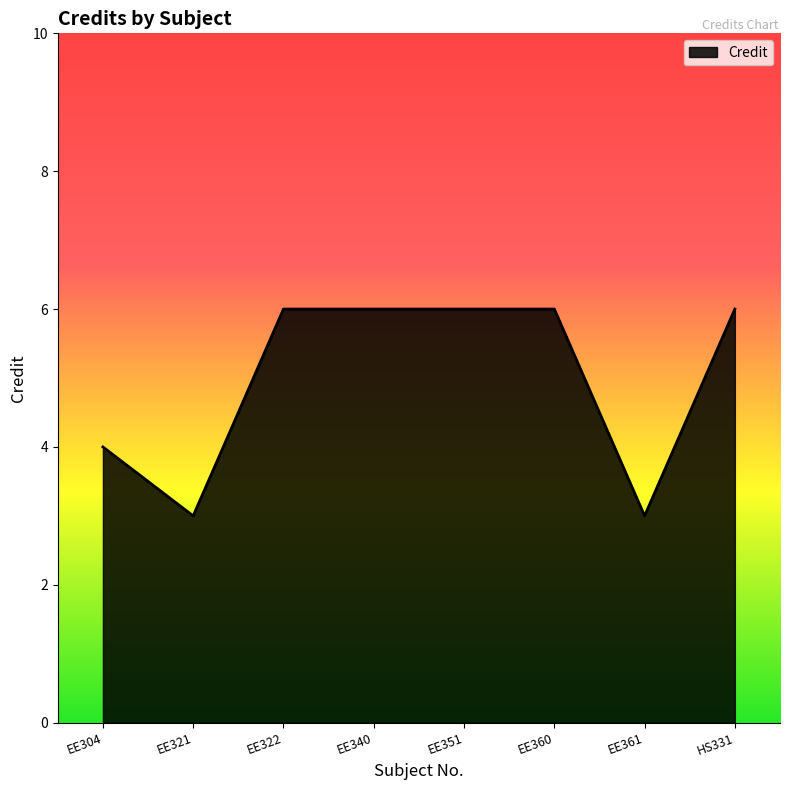

True or false: the data shows 3 at EE361.

True